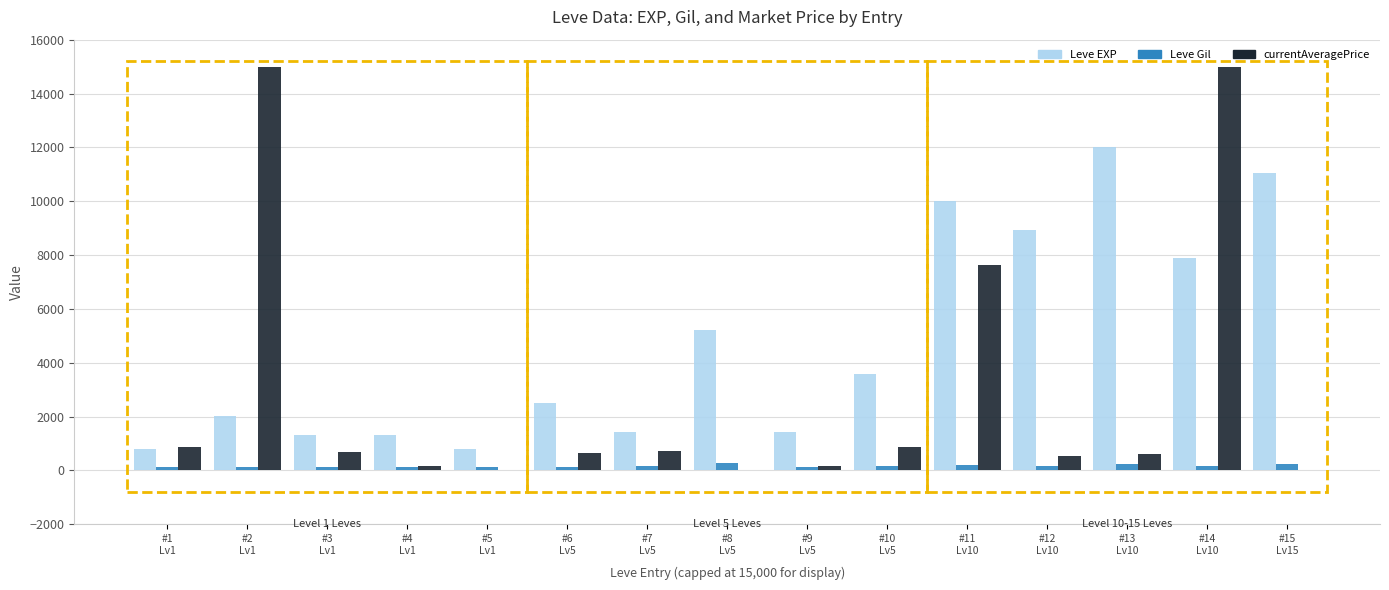

How many groups of bars are there?

15